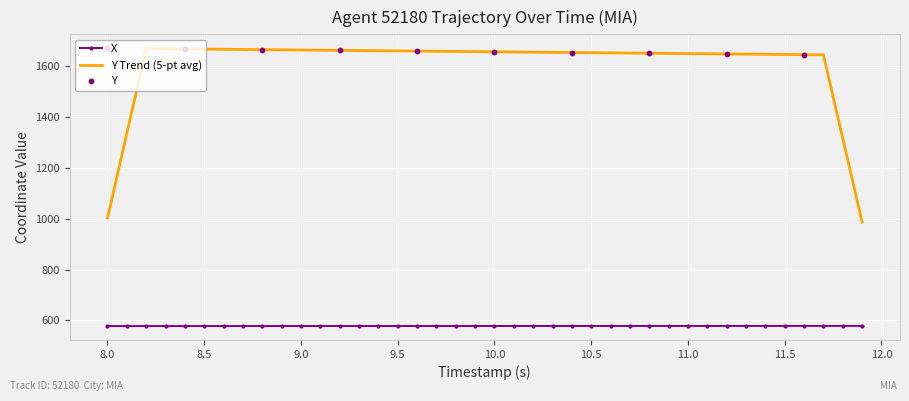

What is the lowest value of the Y Trend (5-pt avg) series?

987.0